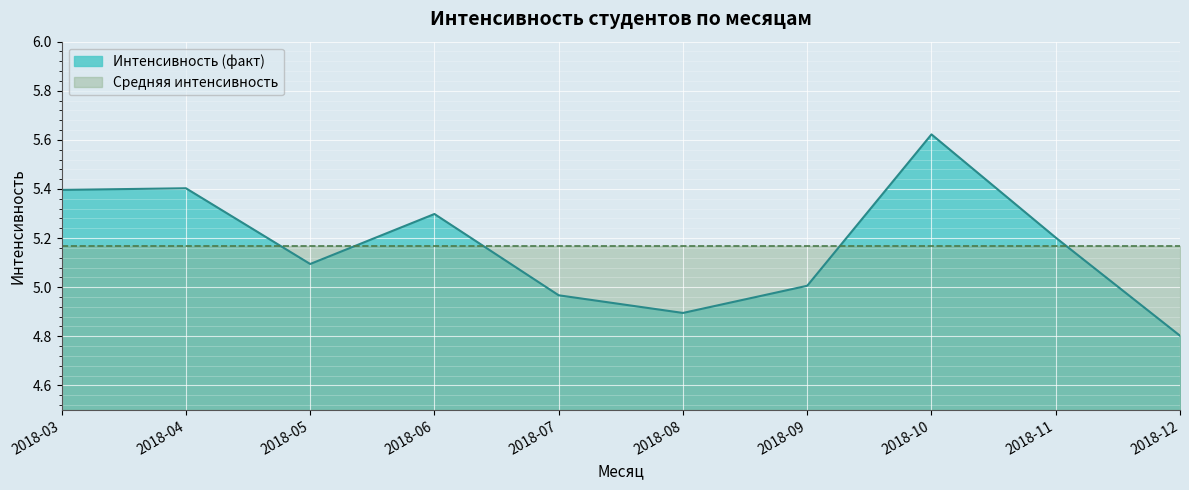

What is the greatest value displayed?

5.6